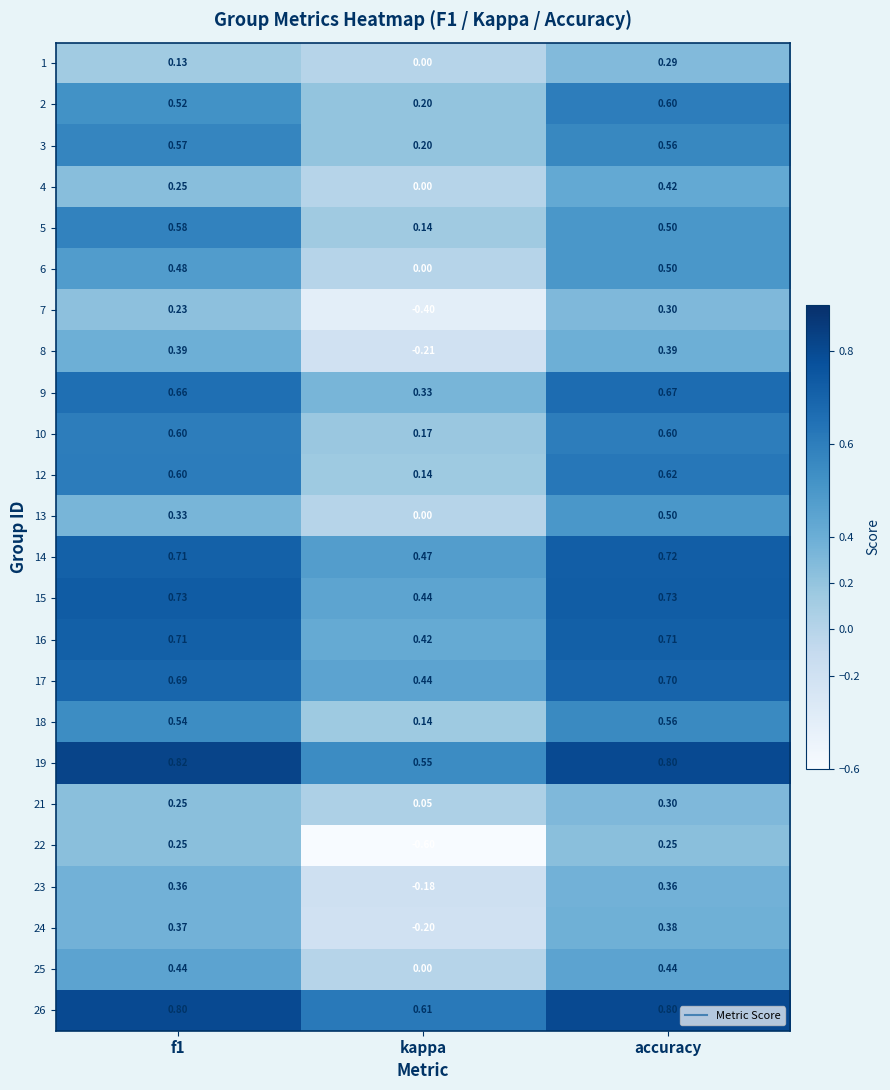

At which category does the chart reach its peak across all series?

f1